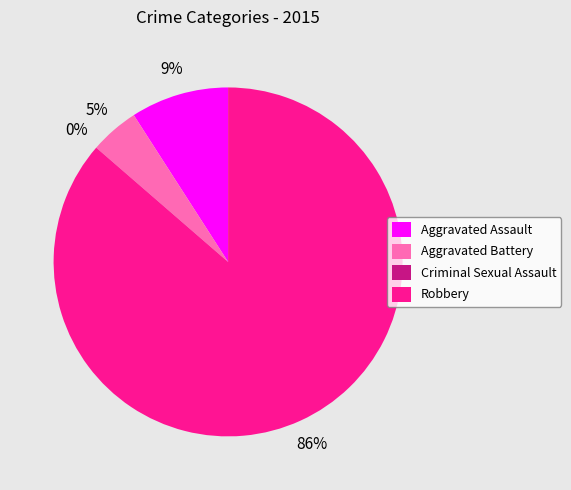

To the nearest percent, what percentage of the pie is Aggravated Battery?

5%